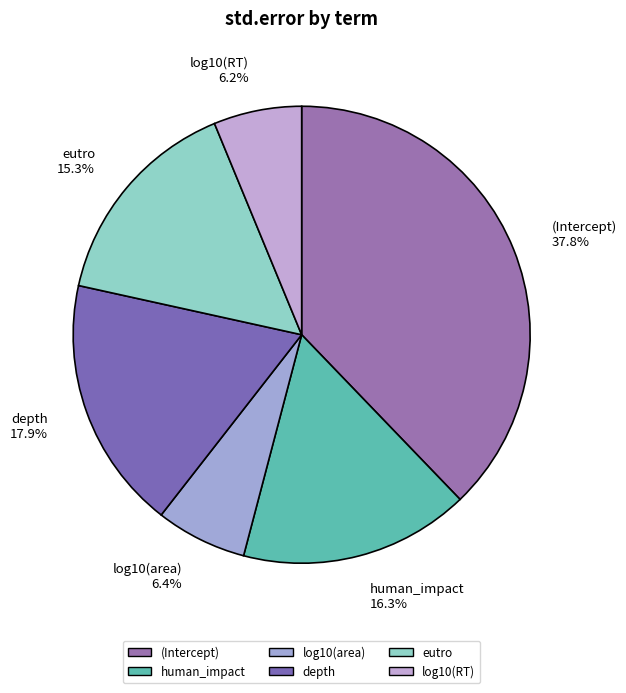

Which slice is the largest?

(Intercept)